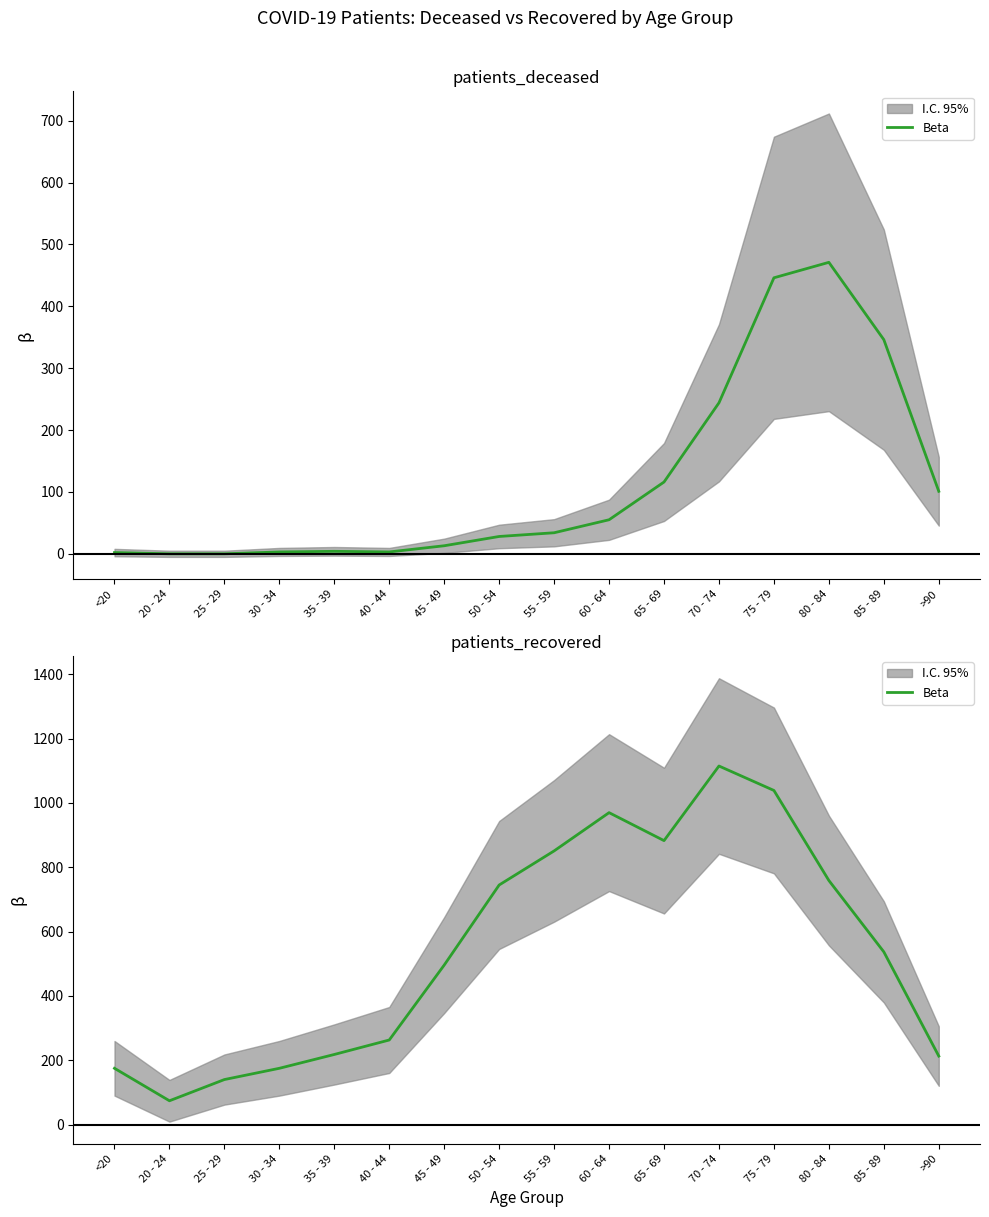

Reading left to right, list all the values displayed in this chart.

<20=175	20 - 24=74	25 - 29=140	30 - 34=175	35 - 39=218	40 - 44=263	45 - 49=496	50 - 54=745	55 - 59=851	60 - 64=970	65 - 69=883	70 - 74=1115	75 - 79=1039	80 - 84=759	85 - 89=537	>90=213